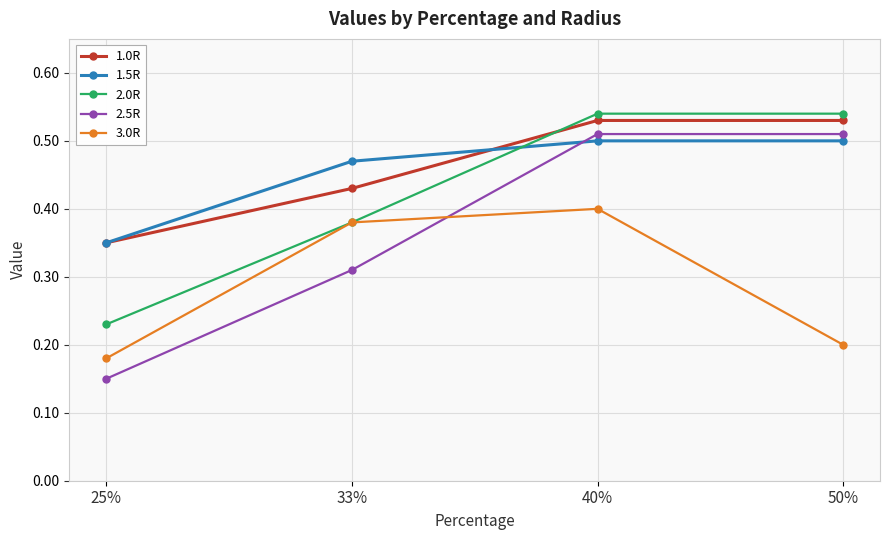

Which series changed the most between 33% and 40%?

2.5R